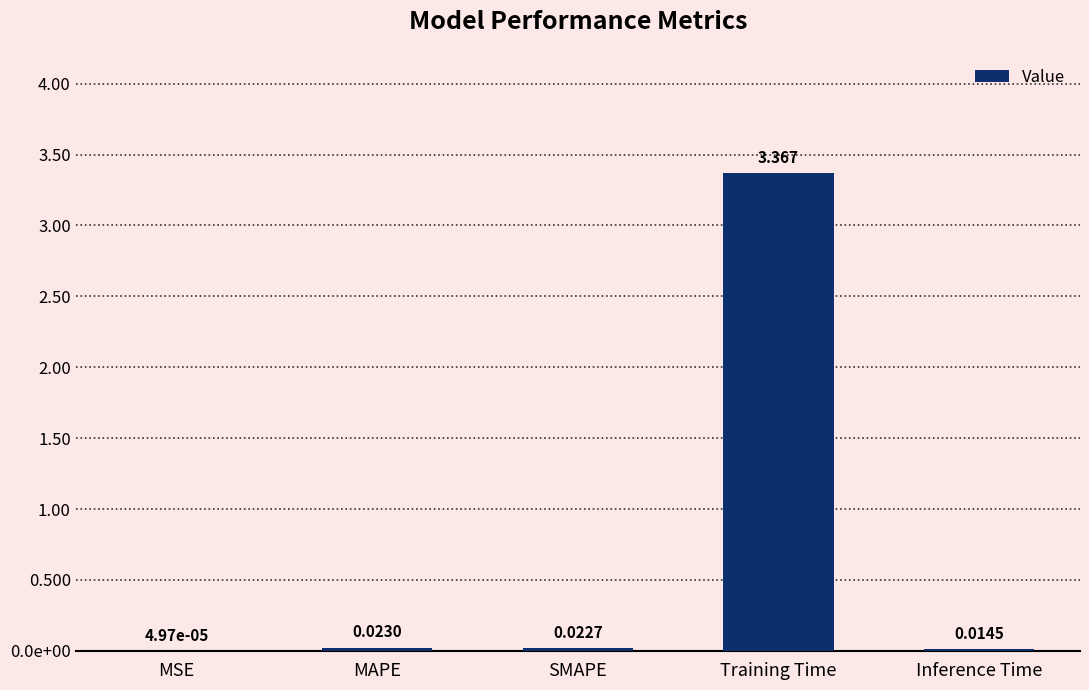

Reading left to right, extract all data points from this chart.

0.0	0.0	0.0	3.4	0.0